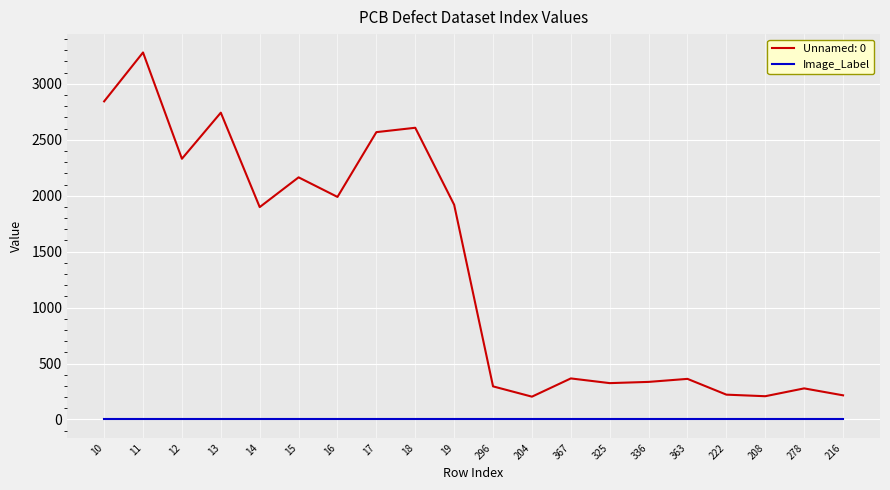

Count the number of data series in this chart.

2